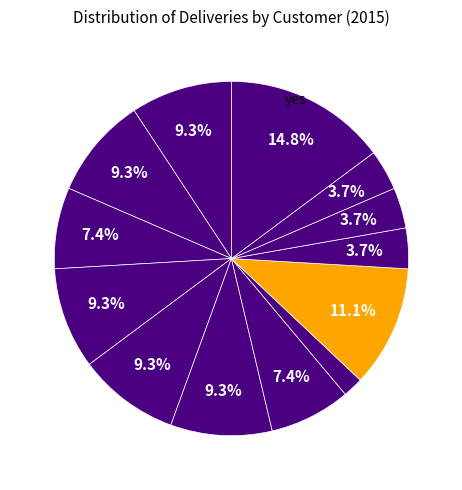

Does any single category account for the majority?

No